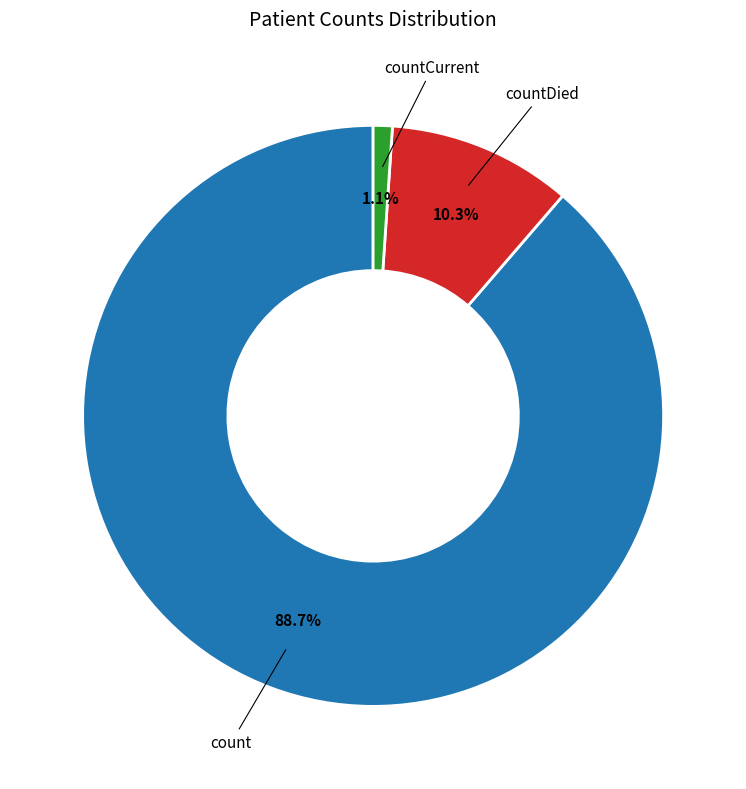

Is there any slice that represents more than half of the pie?

Yes